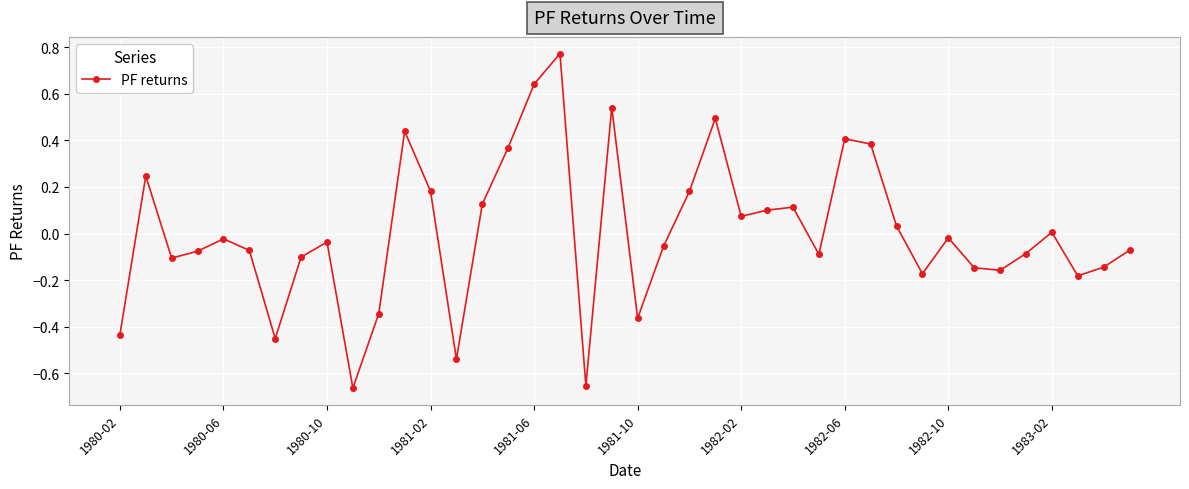

How many interior local peaks (higher than both neighbors) does the data have?

11